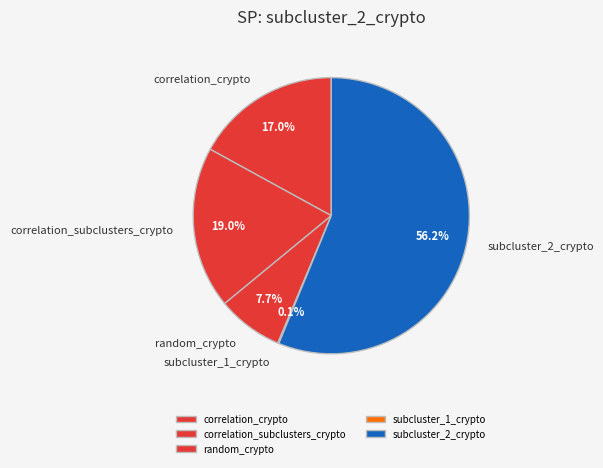

Is it true that random_crypto is 8% of the pie?

True